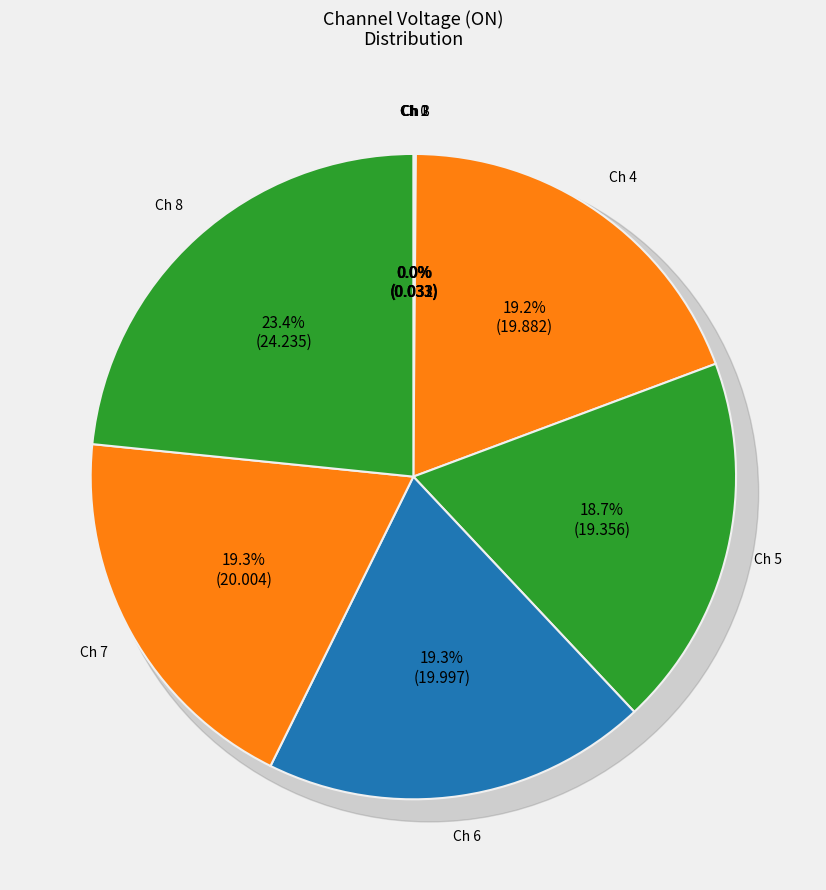

Which category has the biggest portion of the pie?

8